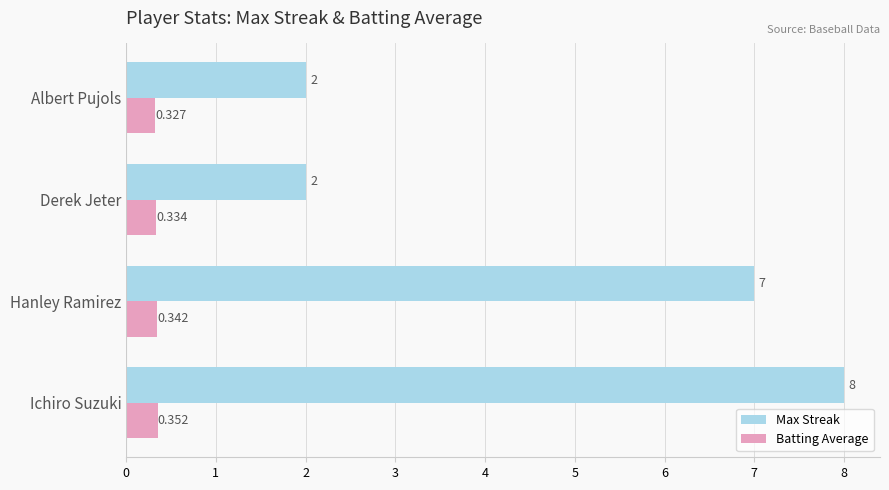

Which label corresponds to the smallest value in the chart?

Albert Pujols